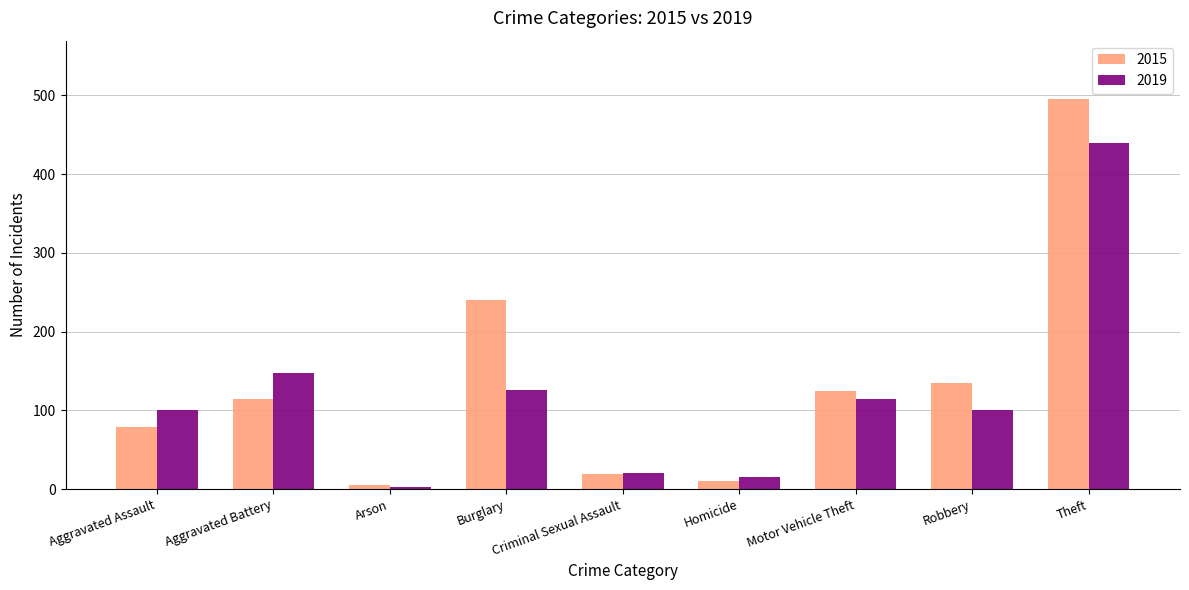

What is the spread (max minus min) of values at Burglary?

114